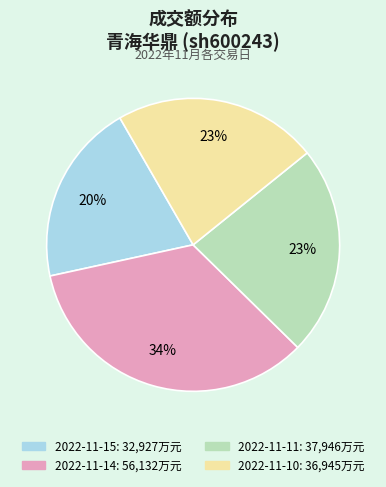

Is 2022-11-14 the majority of the pie?

No